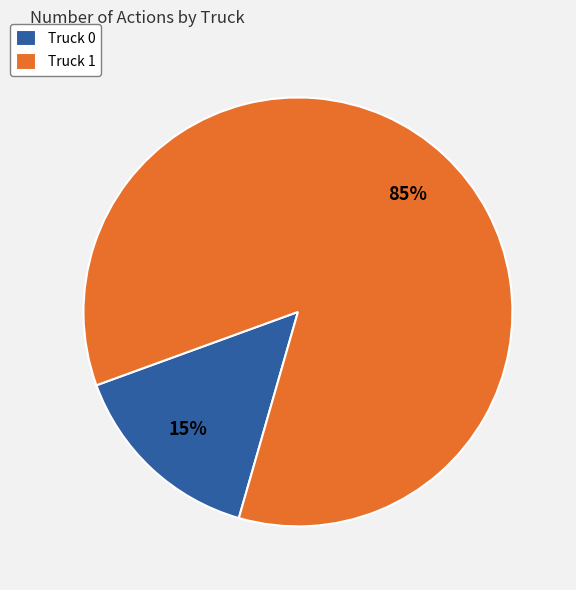

Which category has the biggest portion of the pie?

Truck 1